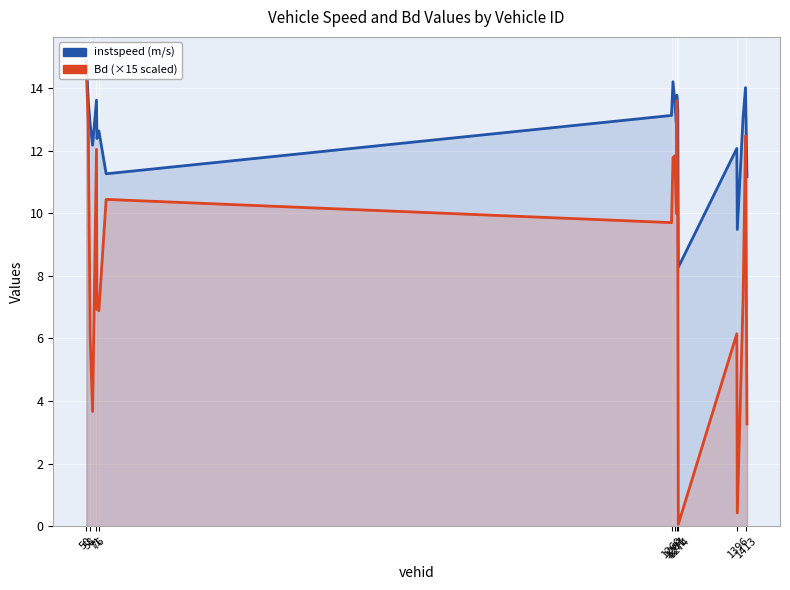

What is the smallest value displayed?

0.1